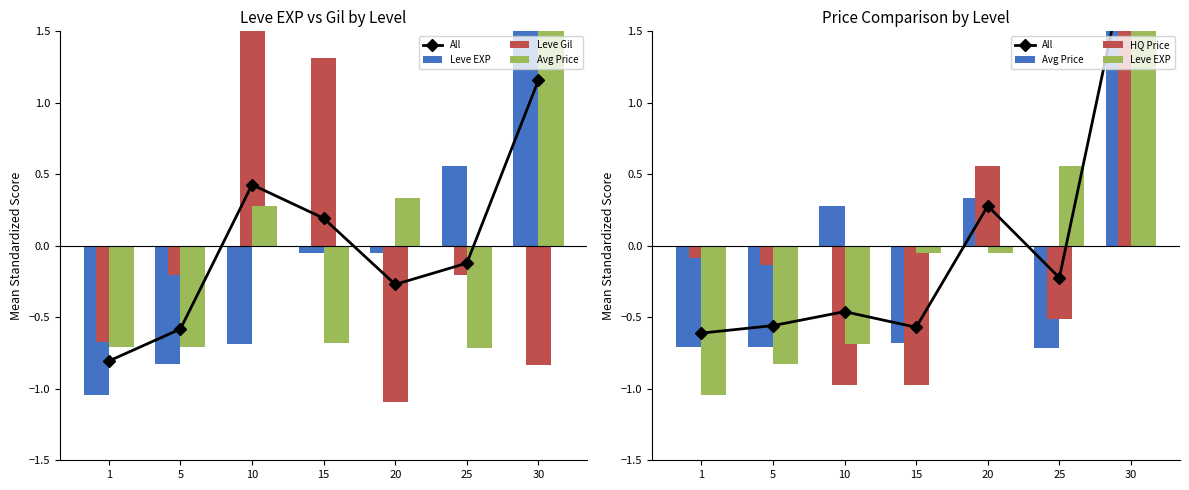

What is the value of the Leve Gil bar at the 3rd from the left?

1.7